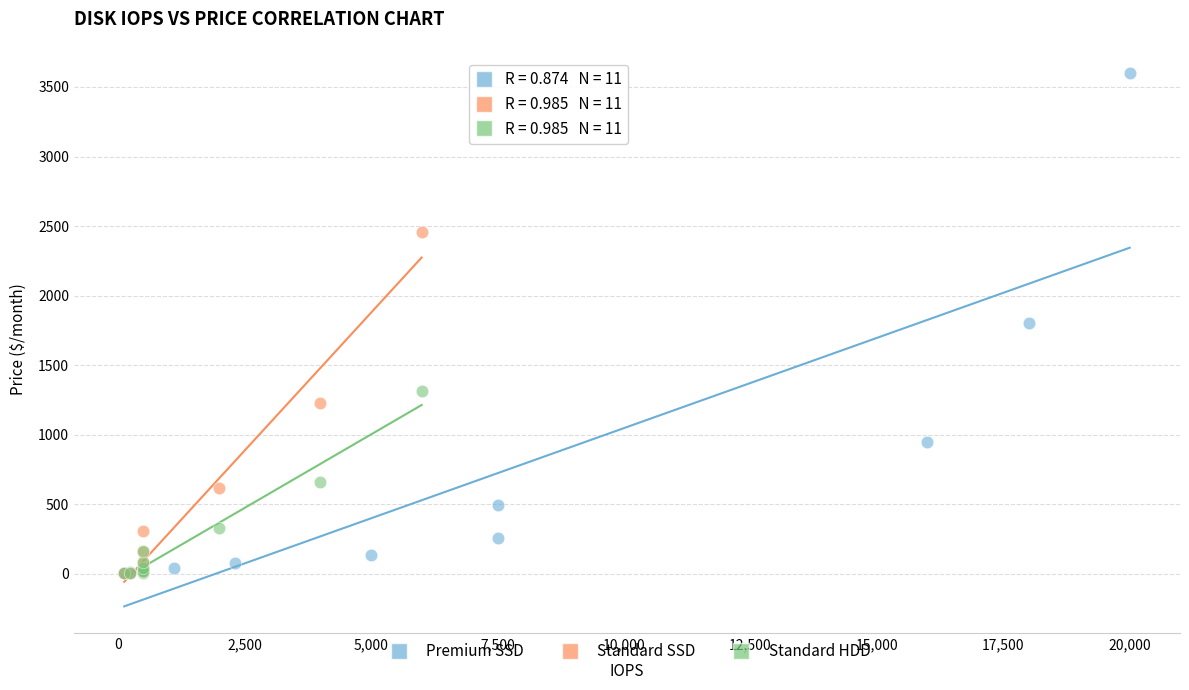

Which series has the largest Y range (max minus min)?

Premium SSD